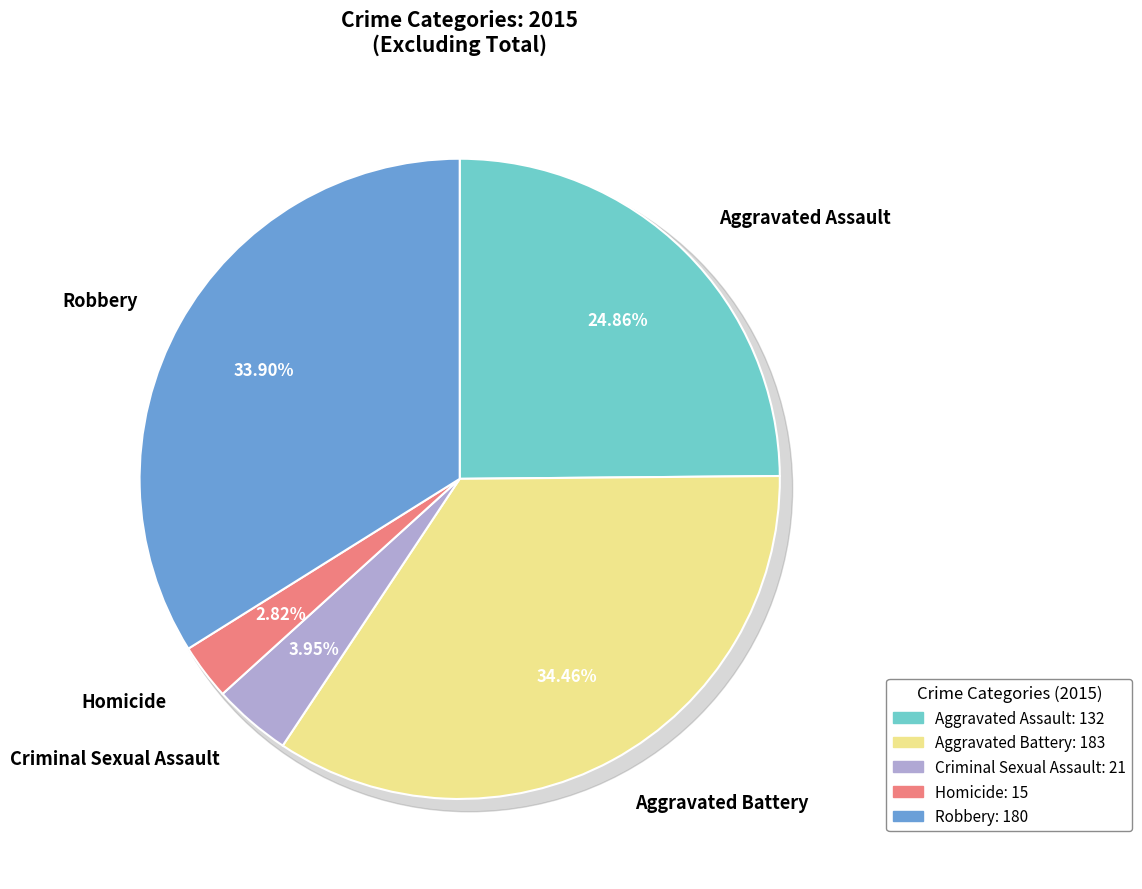

Is it true that Criminal Sexual Assault is 15% of the pie?

False